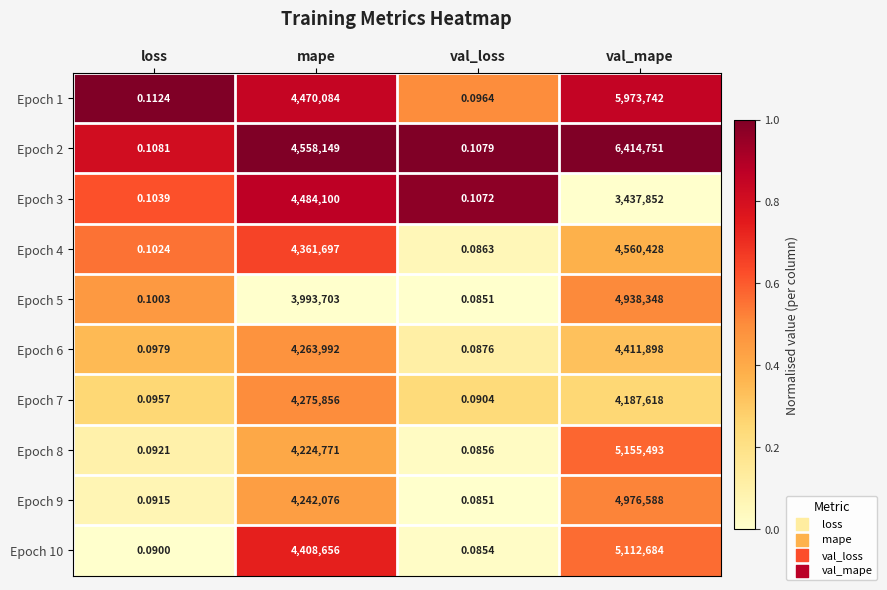

Where is Epoch 5 nearest to the value 2469174?

mape